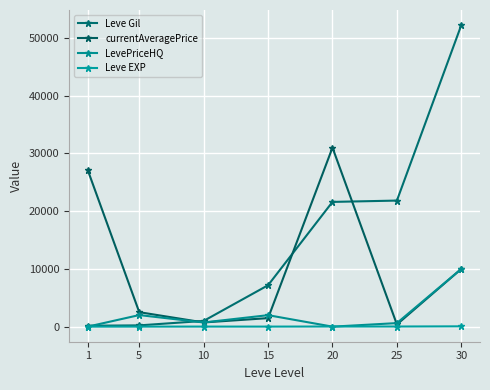

The value of Leve Gil at 15 is 7170. True or false?

True